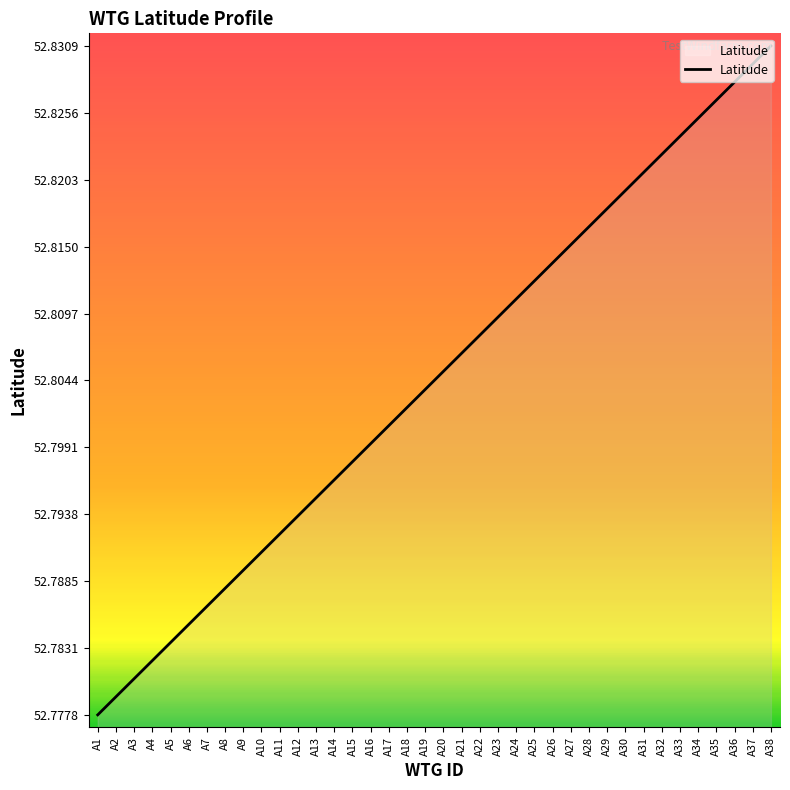

List the labels in order of value, smallest first.

A1, A2, A3, A4, A5, A6, A7, A8, A9, A10, A11, A12, A13, A14, A15, A16, A17, A18, A19, A20, A21, A22, A23, A24, A25, A26, A27, A28, A29, A30, A31, A32, A33, A34, A35, A36, A37, A38